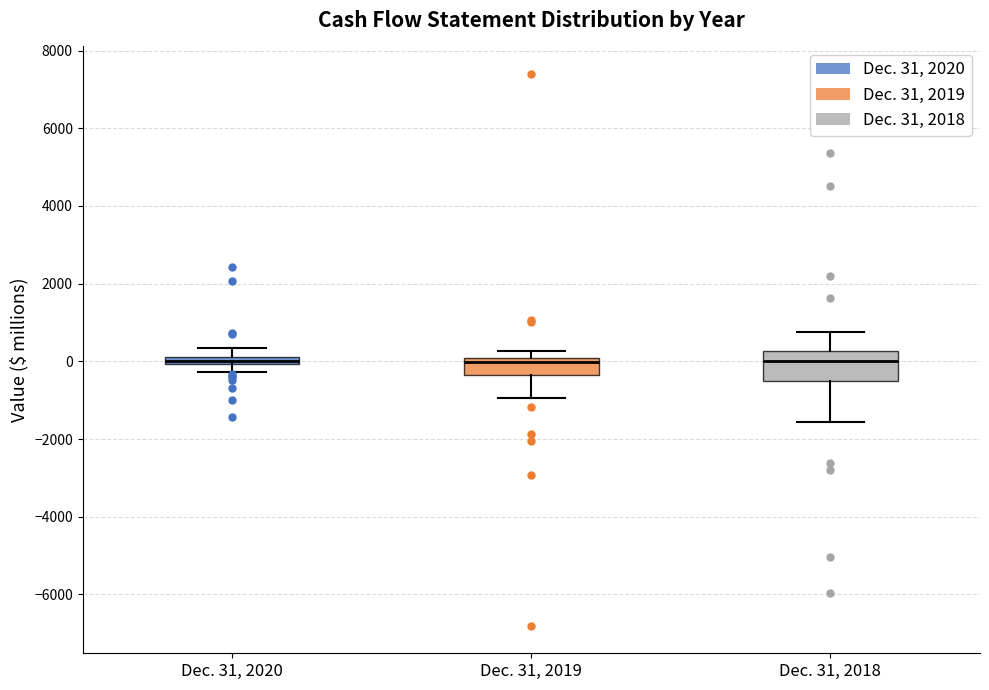

Which box is the tallest, from its lower edge to its upper edge?

Dec. 31, 2018